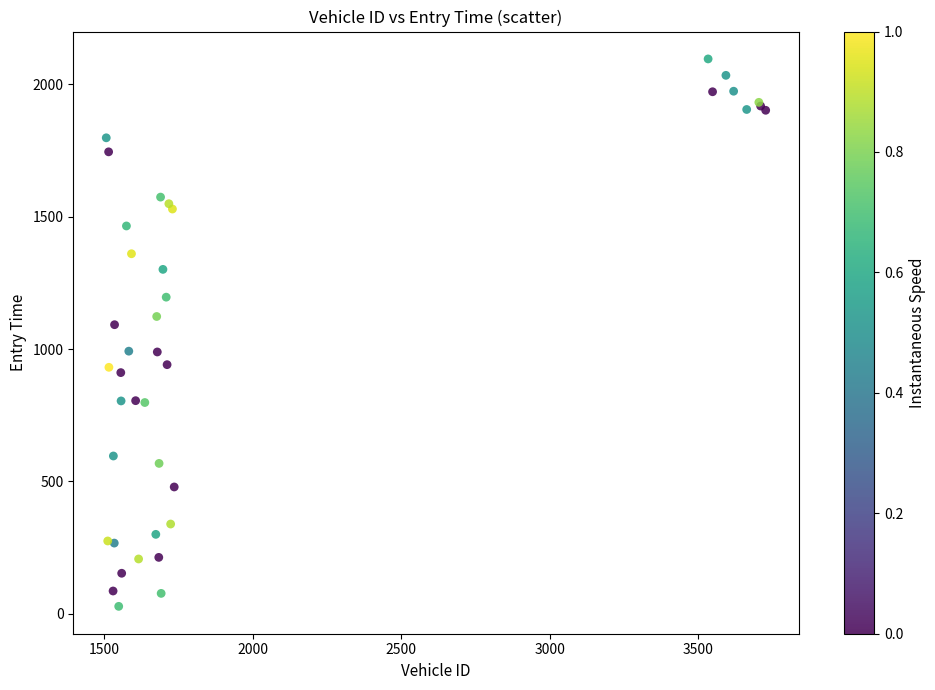

What Y value in the scatter plot is closest to 1062?

1092